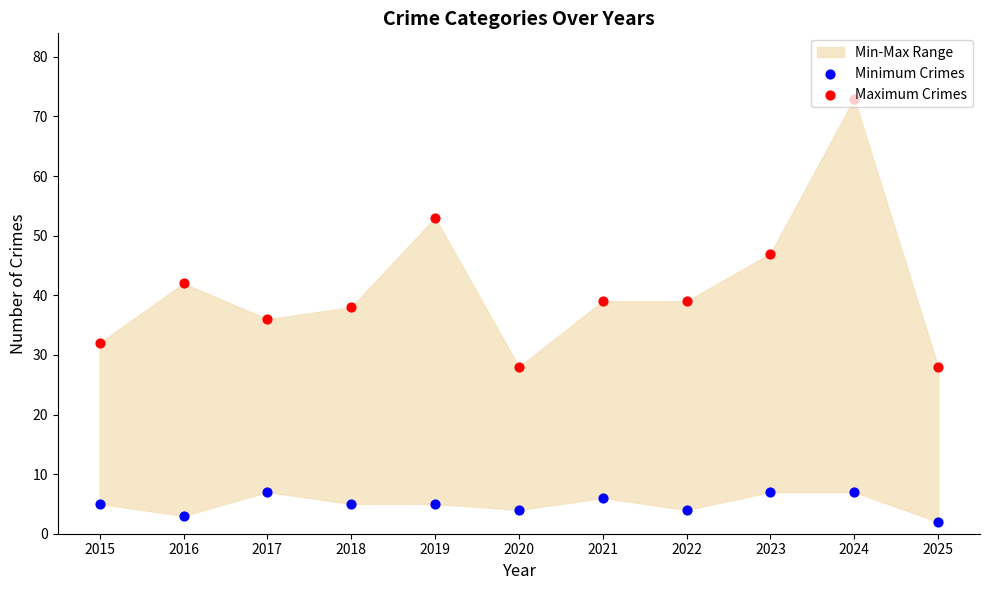

Which series has the largest total across all categories?

Maximum Crimes